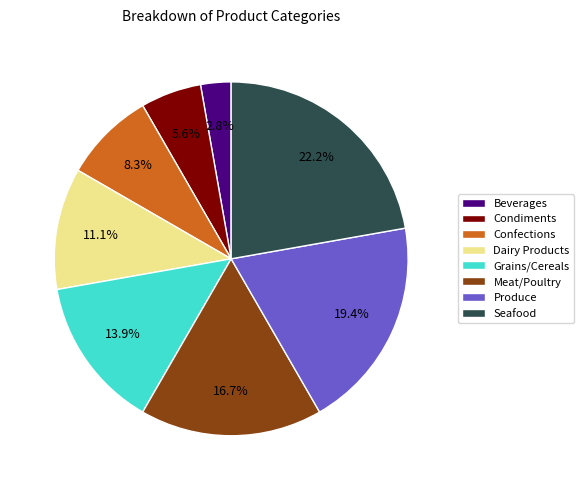

What percentage is NOT represented by Dairy Products?

88.9%